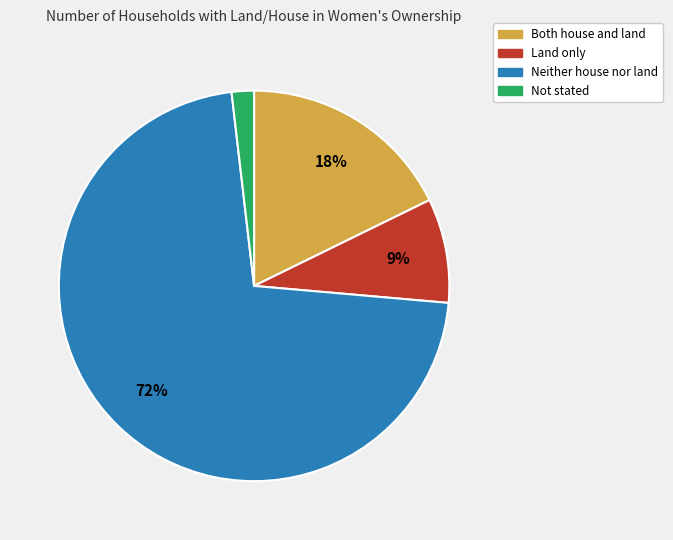

Which slice is the largest?

Neither house nor land